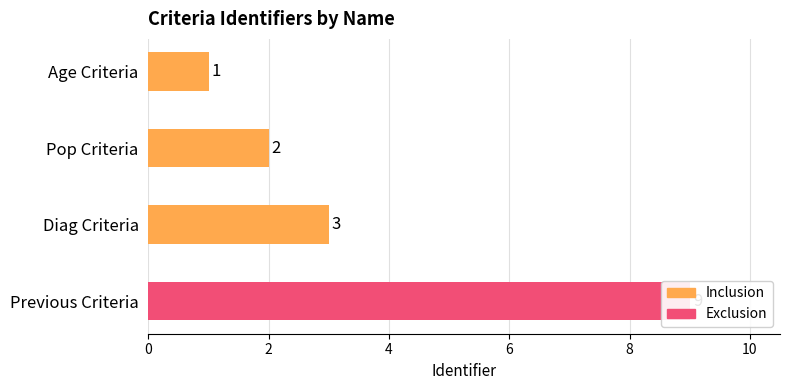

Which has a higher value, Previous Criteria or Age Criteria?

Previous Criteria